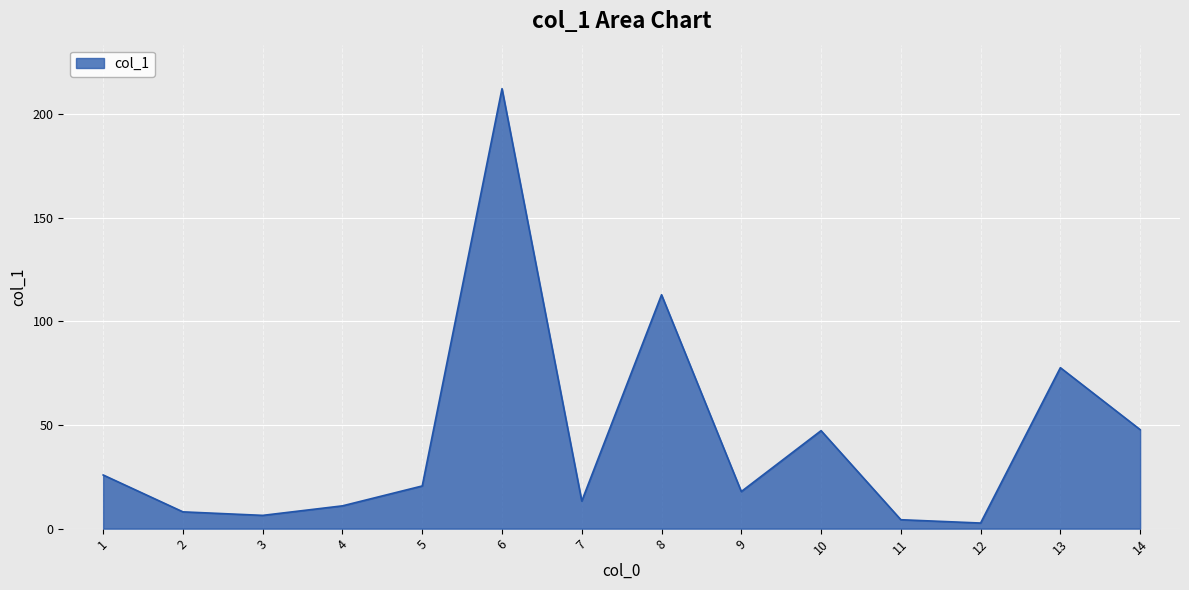

Does the chart have visible grid lines?

Yes